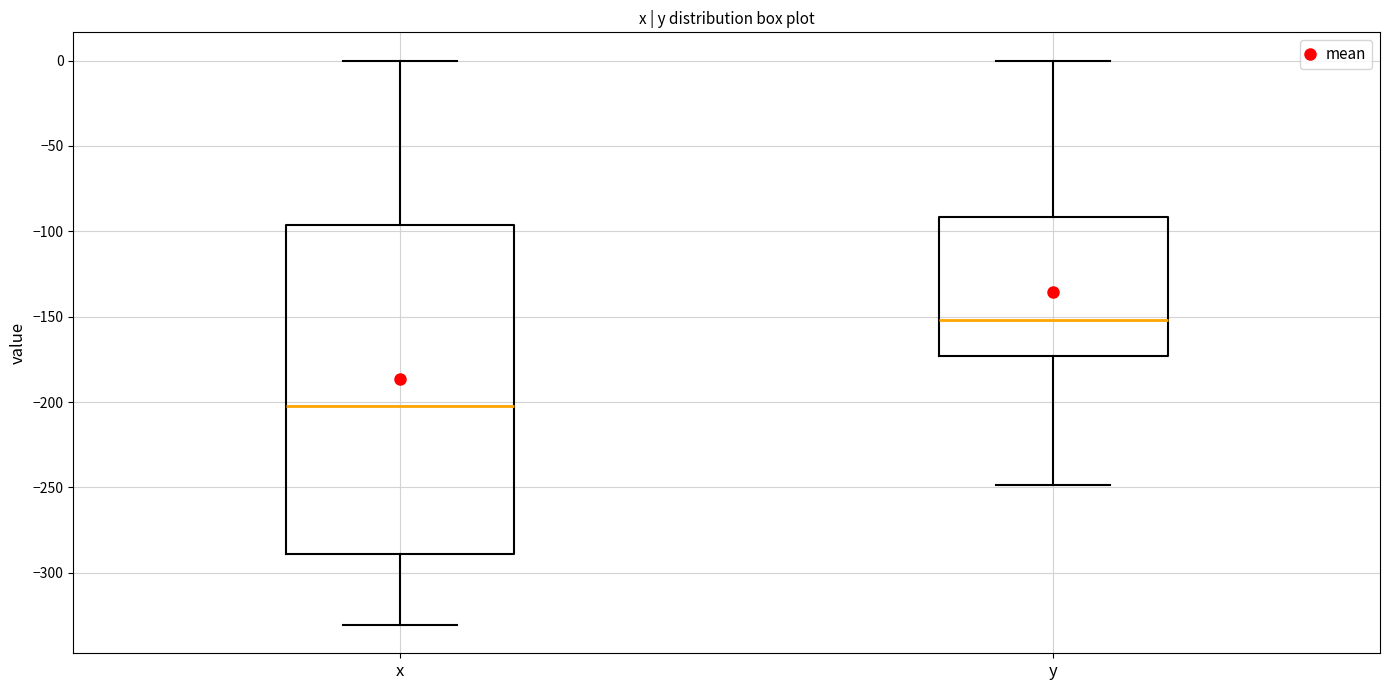

Where is the lower edge of the box for y on the y-axis? The values are not printed on the chart, so give them approximately, as read against the axis.

-175